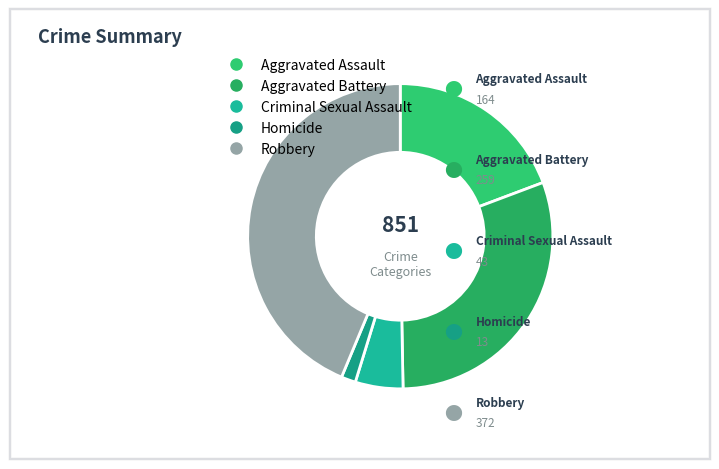

True or false: Criminal Sexual Assault accounts for 1% of the total.

False